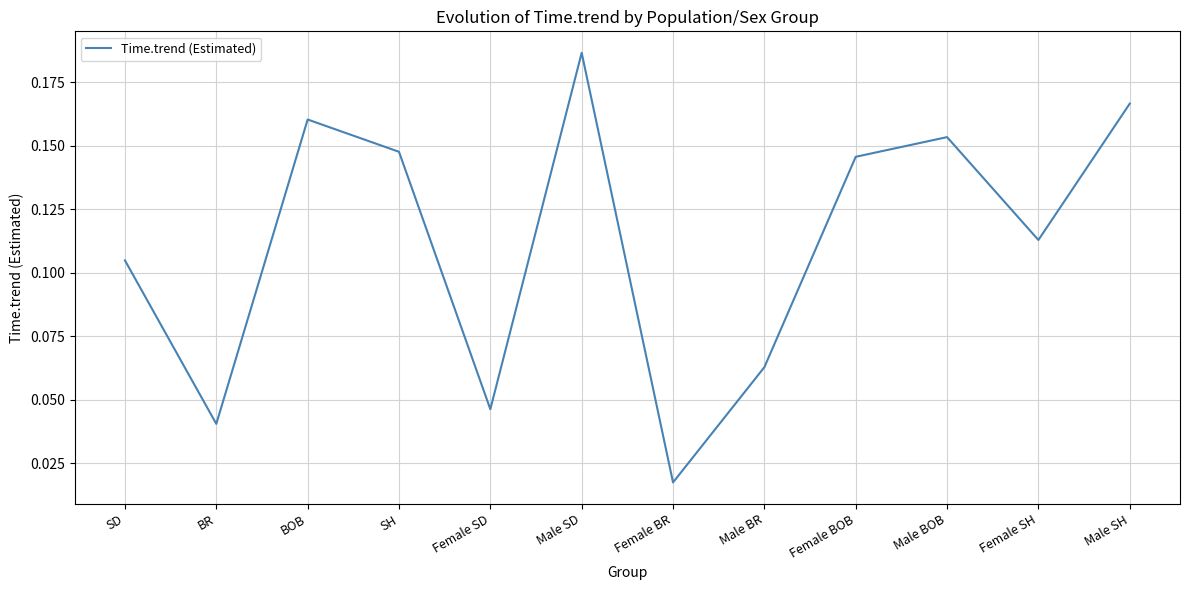

At which category does the data reach its first local valley?

BR